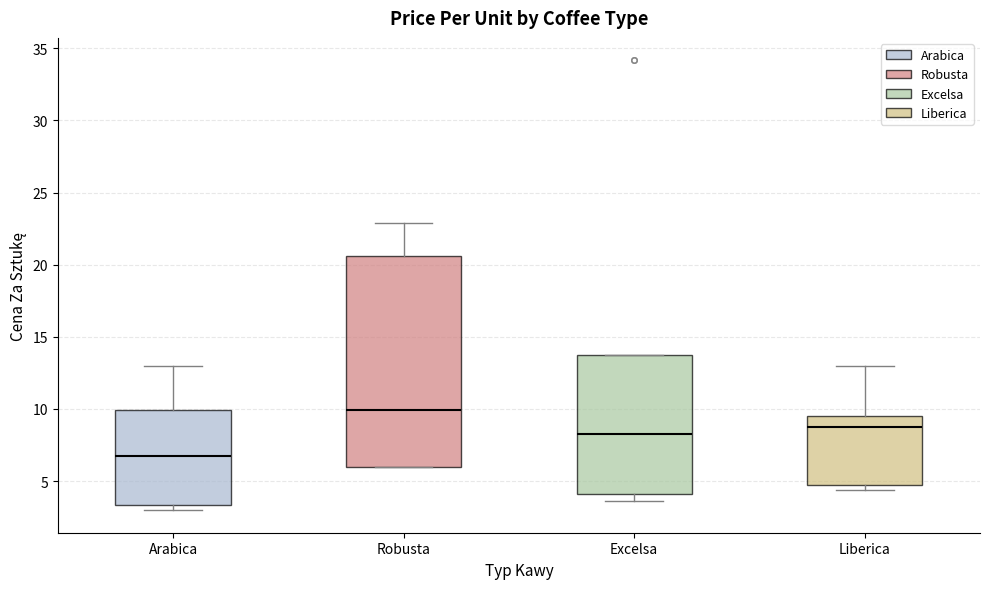

Reading left to right, transcribe this box plot: for each box, give where its median line is, the range the box spans, and where its two whiskers end, as read against the y-axis. The values are not printed on the chart, so give them approximately, as read against the axis.

Arabica: median 7.0, box 3.5 to 10.0, whiskers 3.0 to 13.0
Robusta: median 10.0, box 6.0 to 20.5, whiskers 6.0 to 23.0
Excelsa: median 8.5, box 4.0 to 14.0, whiskers 3.5 to 14.0
Liberica: median 8.5, box 5.0 to 9.5, whiskers 4.5 to 13.0